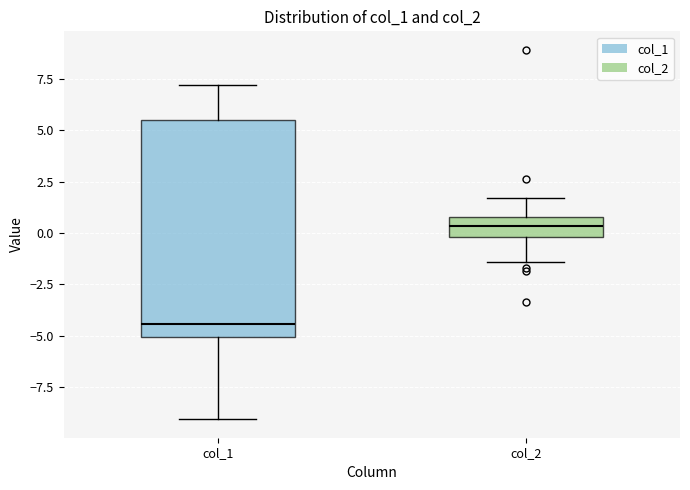

Which box has the lowest median line?

col_1